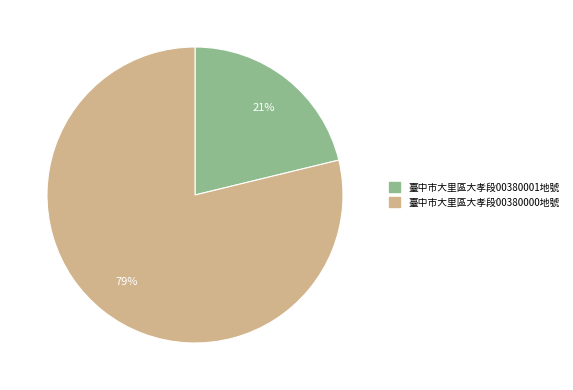

The 臺中市大里區大孝段00380000地號 slice represents 79% of the pie. True or false?

True